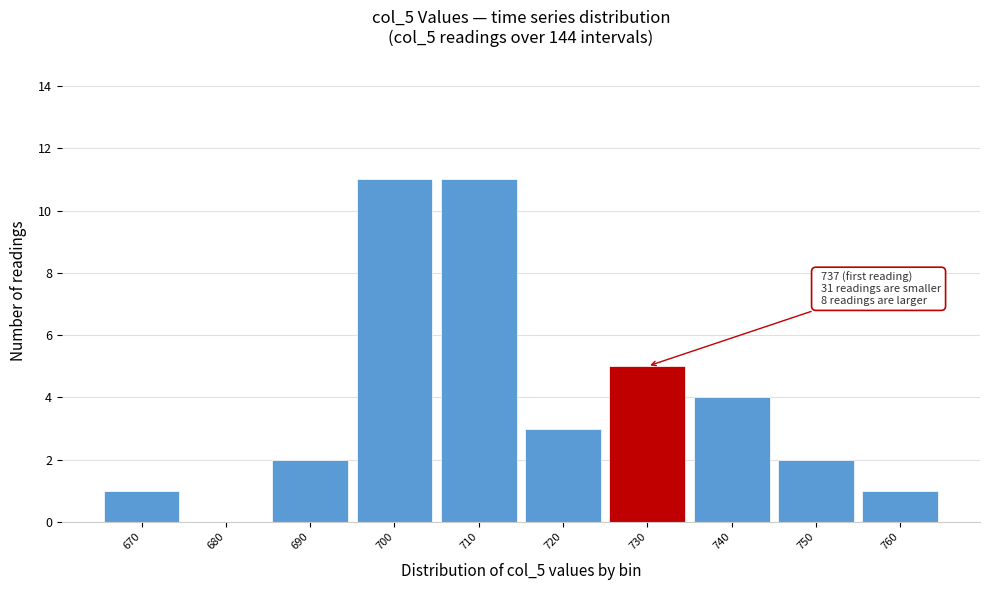

Reading right to left, list all the values displayed in this chart.

760=1	750=2	740=4	730=5	720=3	710=11	700=11	690=2	680=0	670=1